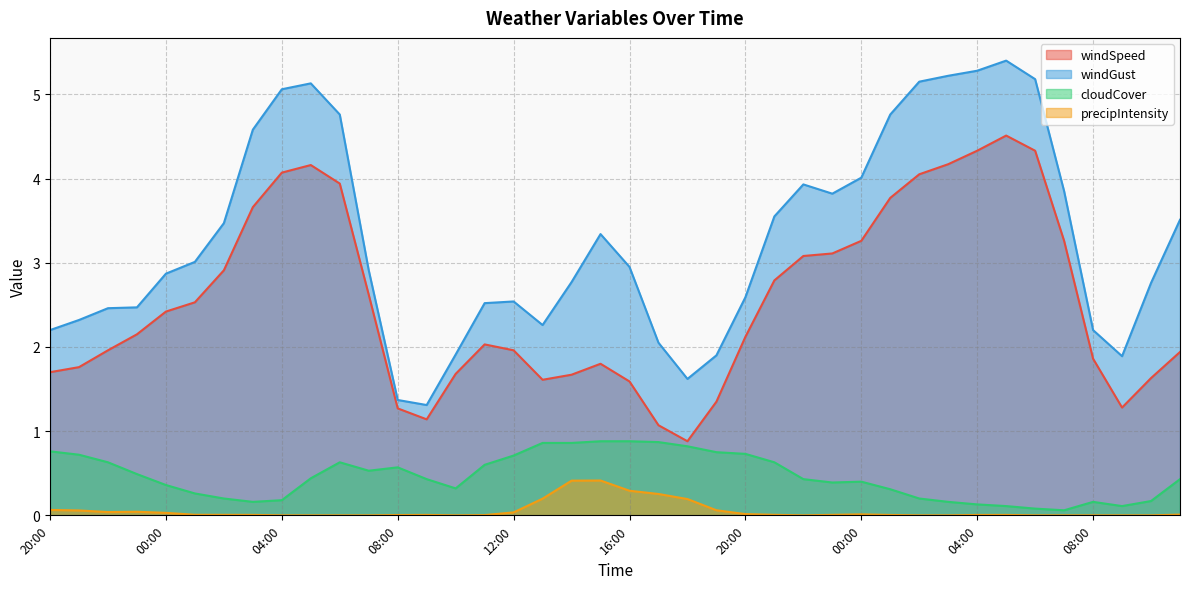

True or false: precipIntensity has more than 2 interior local peaks.

True